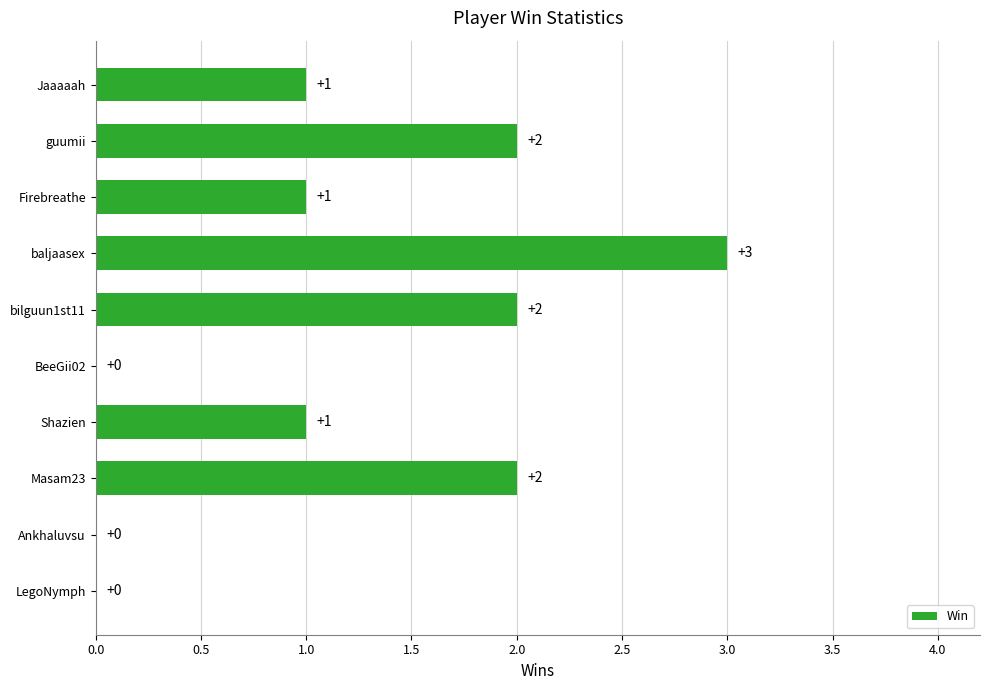

The chart shows a value of 1 at Jaaaaah. True or false?

True